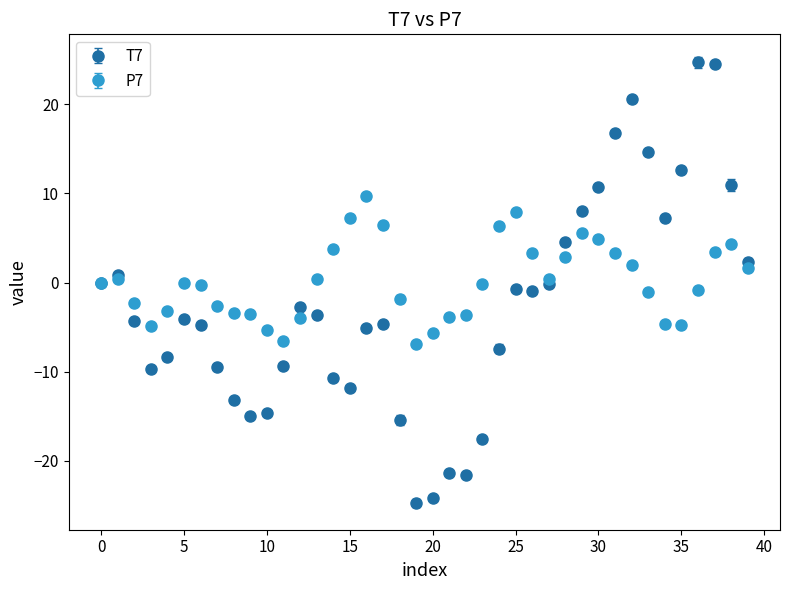

Which series has the widest spread of values?

T7